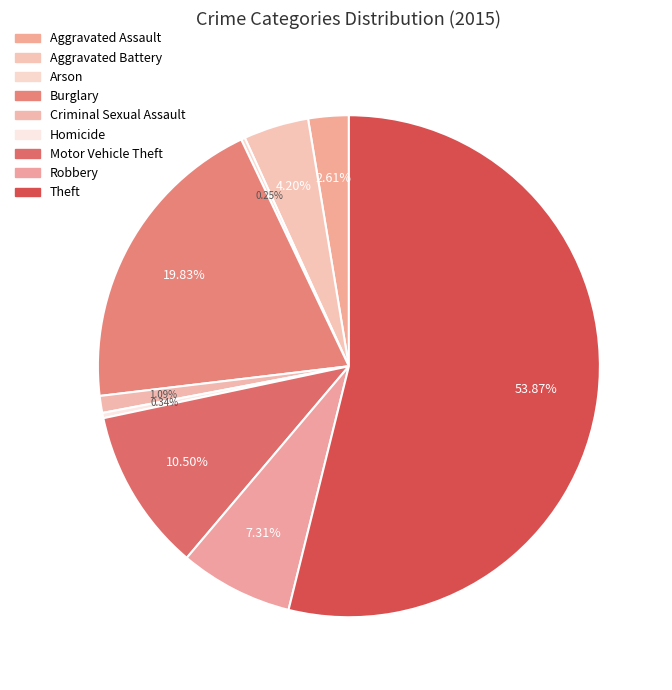

Does Theft account for over 50% of the chart?

Yes